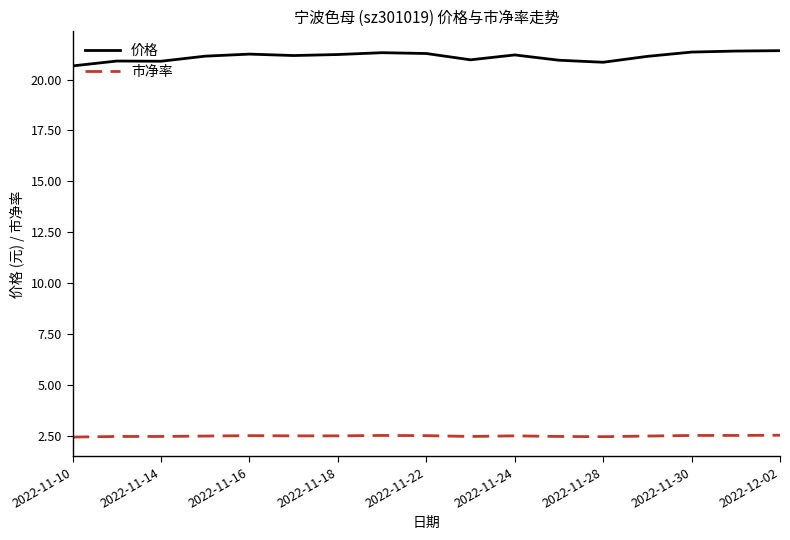

How many lines are shown in the chart?

2